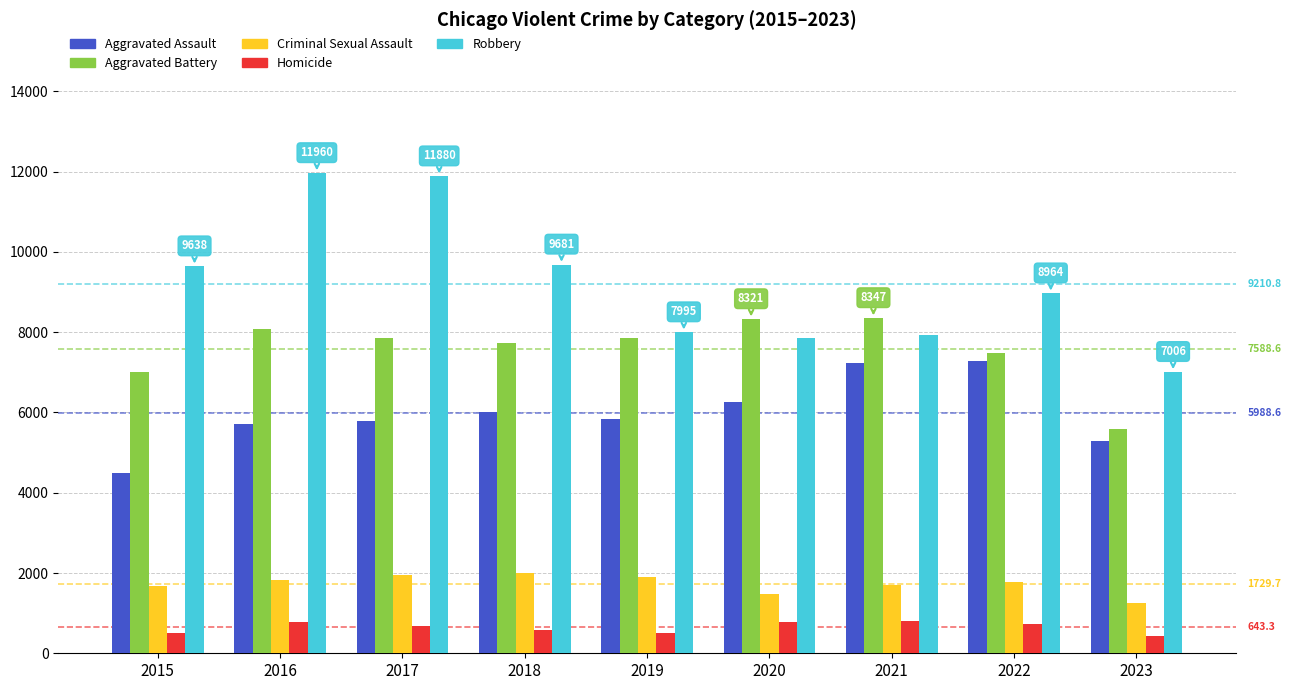

What is the value of the Aggravated Assault bar at the 3rd from the left?

5793